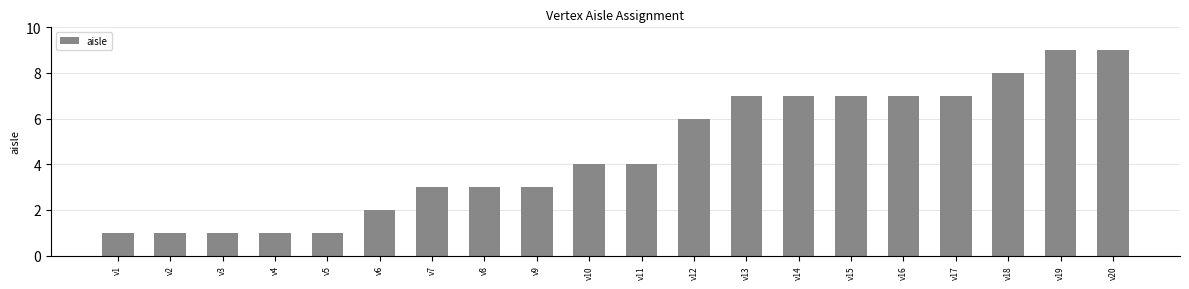

Is it true that the value at v1 is 2?

False